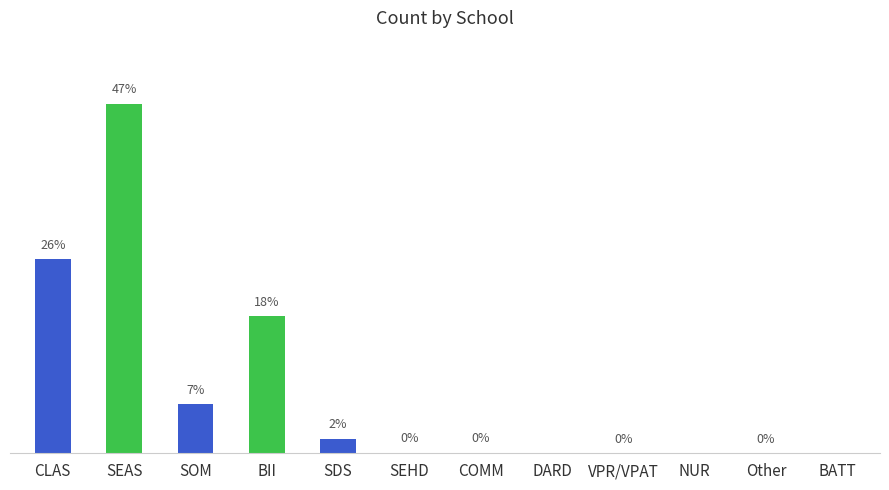

Reading left to right, list all the values displayed in this chart.

CLAS=983283.6	SEAS=1769932.1	SOM=248686.4	BII=694354.6	SDS=74740.2	SEHD=3631.8	COMM=3851.1	DARD=0.0	VPR/VPAT=74.0	NUR=0.0	Other=1348.8	BATT=0.0